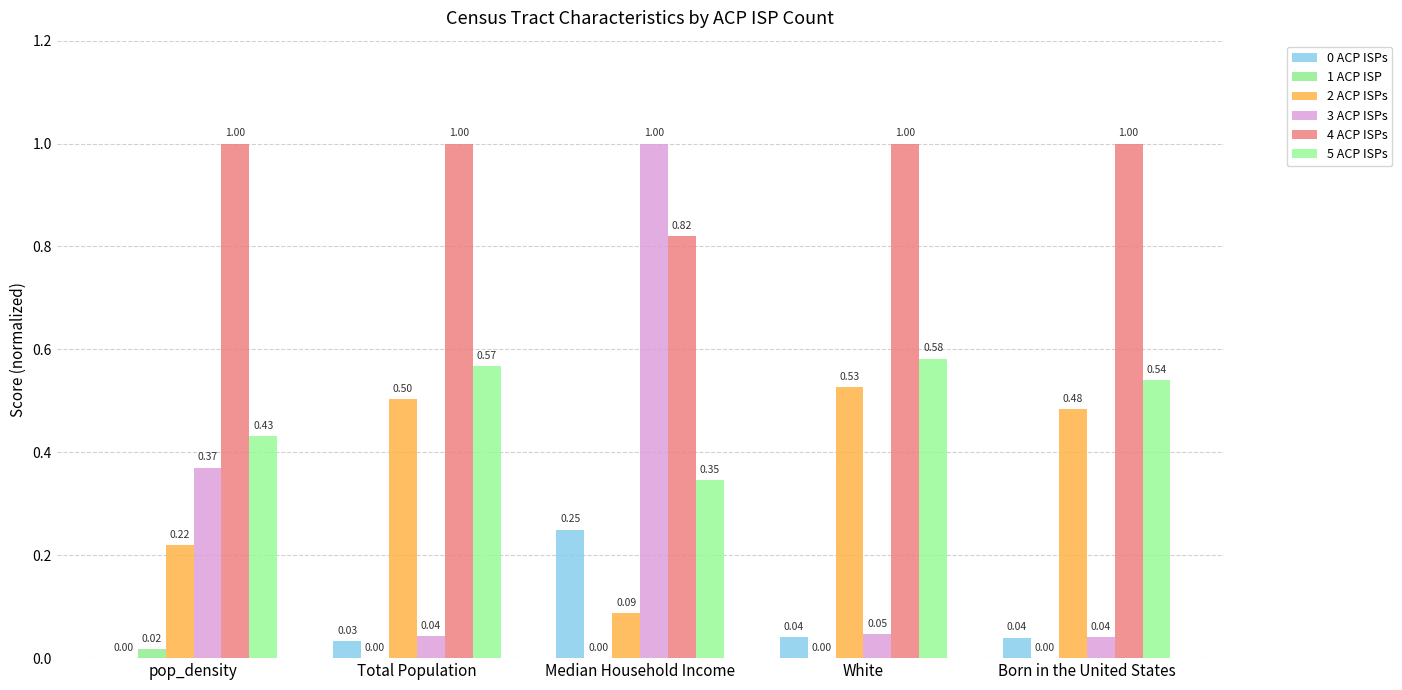

Which series has the largest range (max minus min)?

3 ACP ISPs